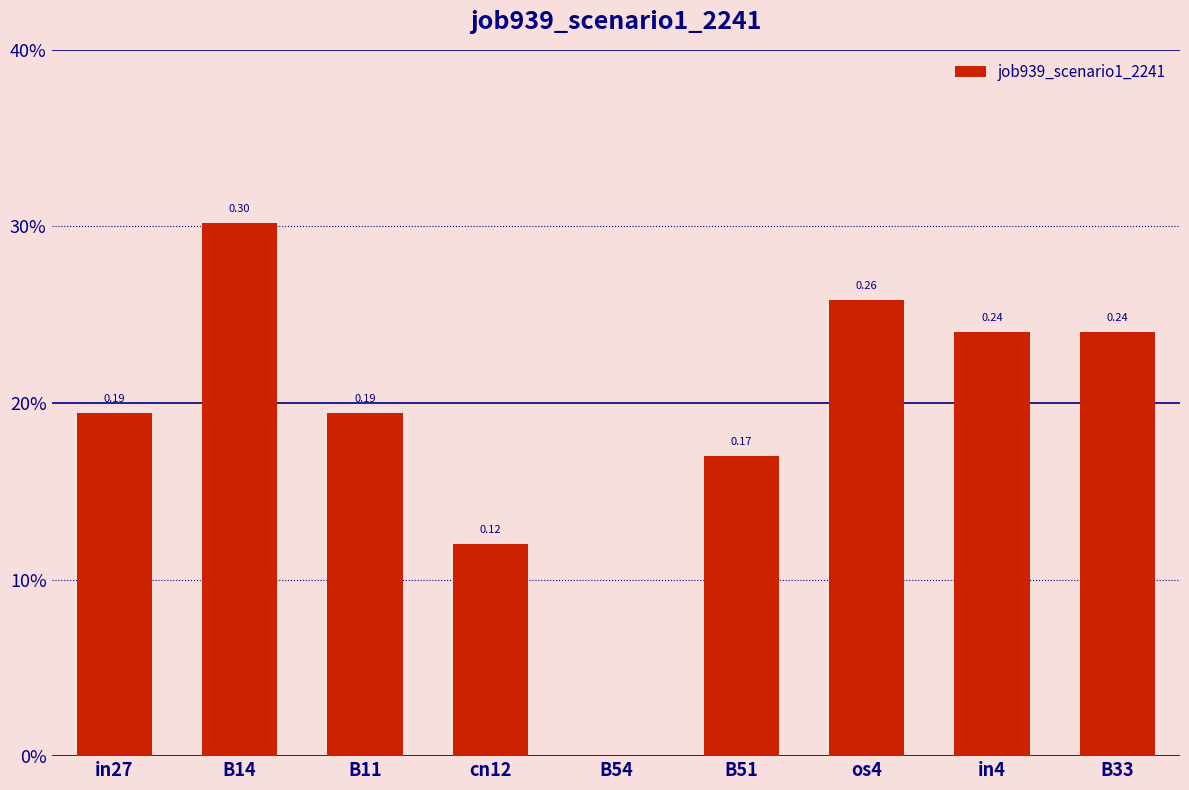

What is the sum of the values at B14 and B54?

0.3